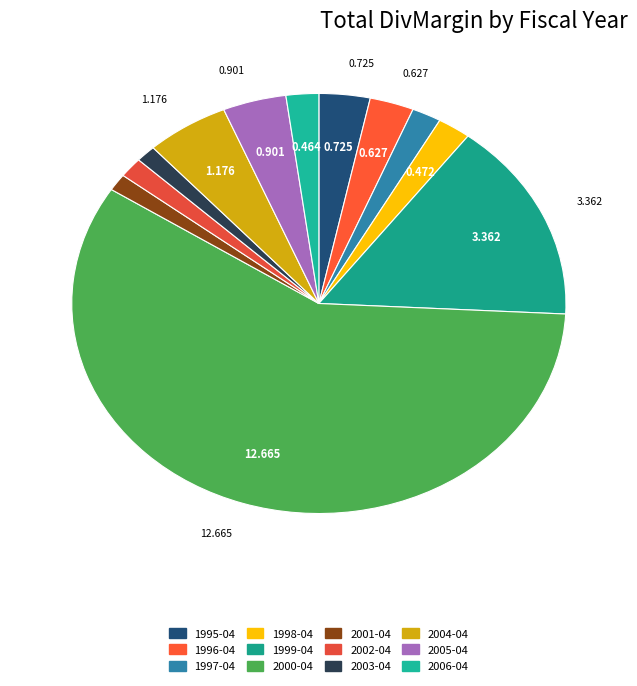

What percentage do 2006-04 and 1999-04 together represent?

17.6%